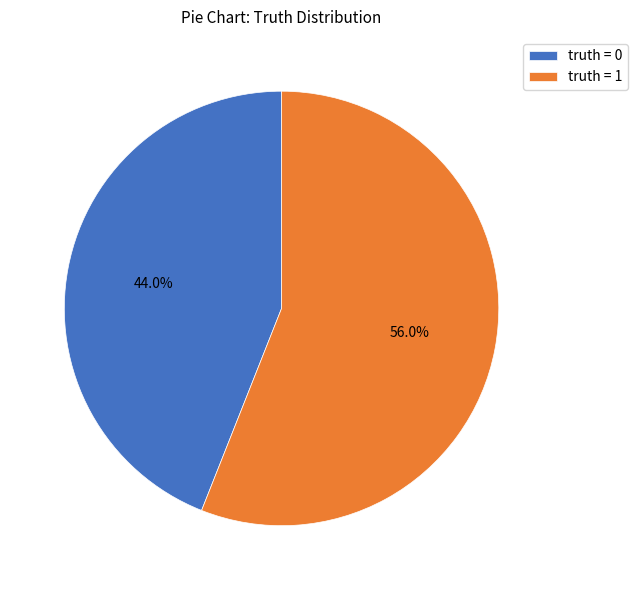

To the nearest percent, what is the average slice percentage?

50%